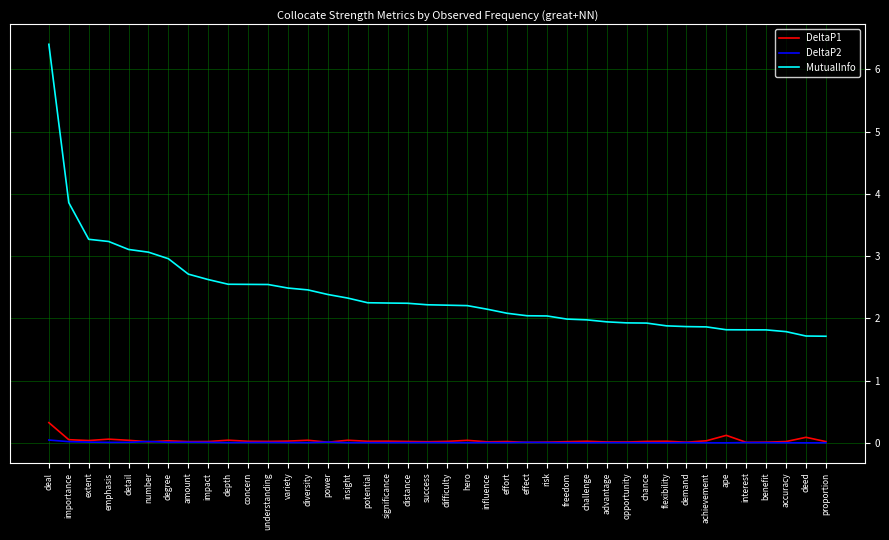

Which series has the largest range (max minus min)?

MutualInfo